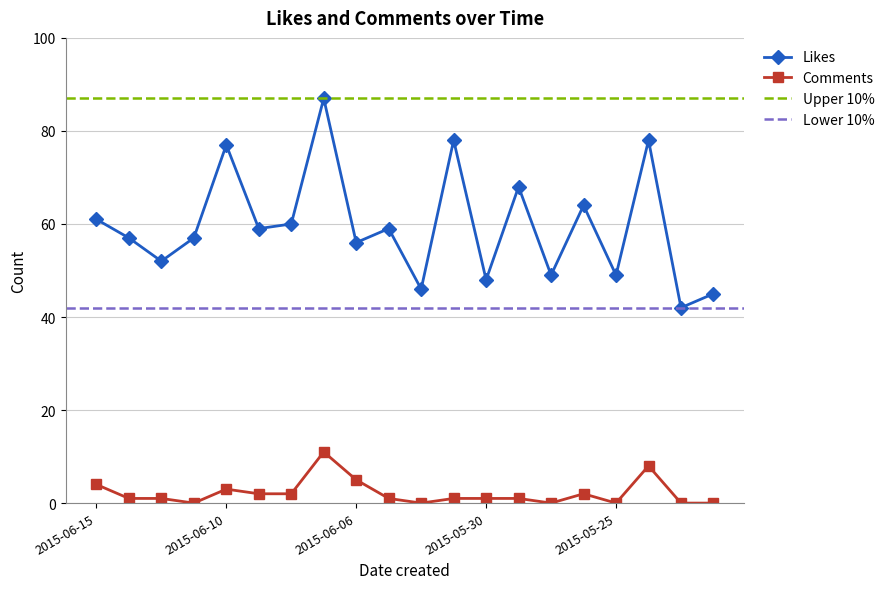

What is the maximum value for Likes?

87